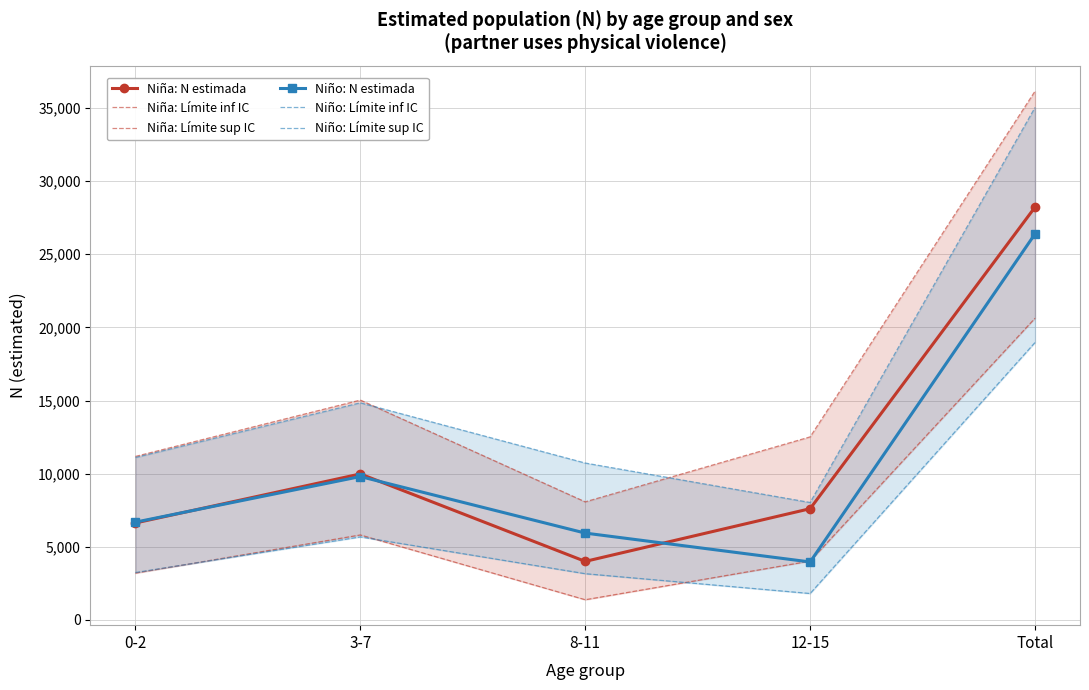

What is the difference between the highest and lowest values at Total?

17181